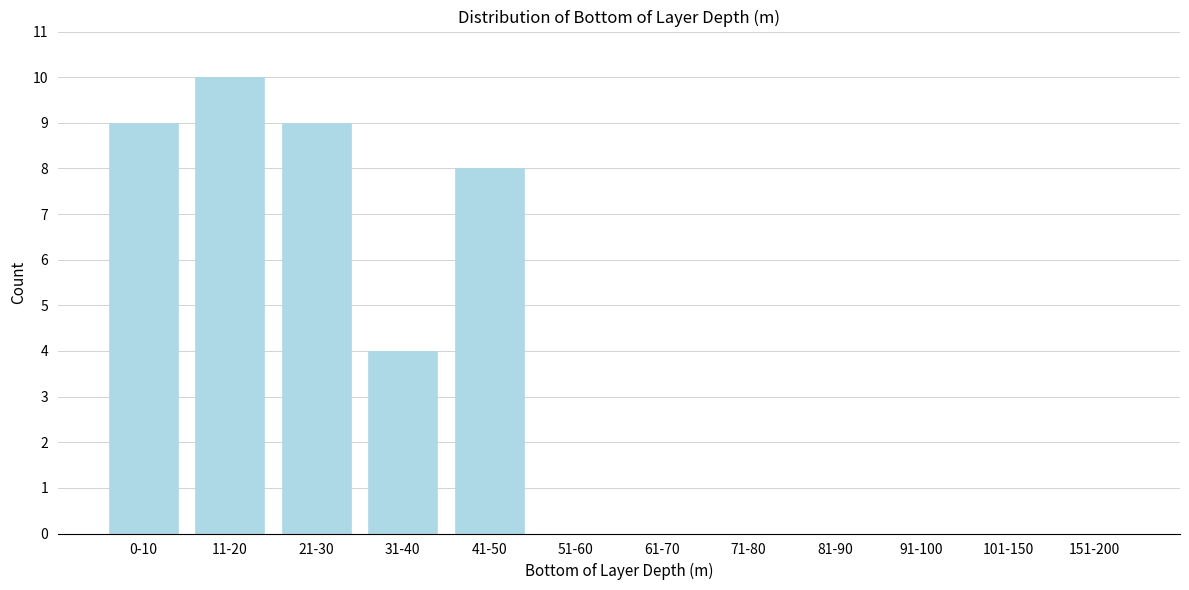

Reading left to right, list all the values displayed in this chart.

0-10=9	11-20=10	21-30=9	31-40=4	41-50=8	51-60=0	61-70=0	71-80=0	81-90=0	91-100=0	101-150=0	151-200=0